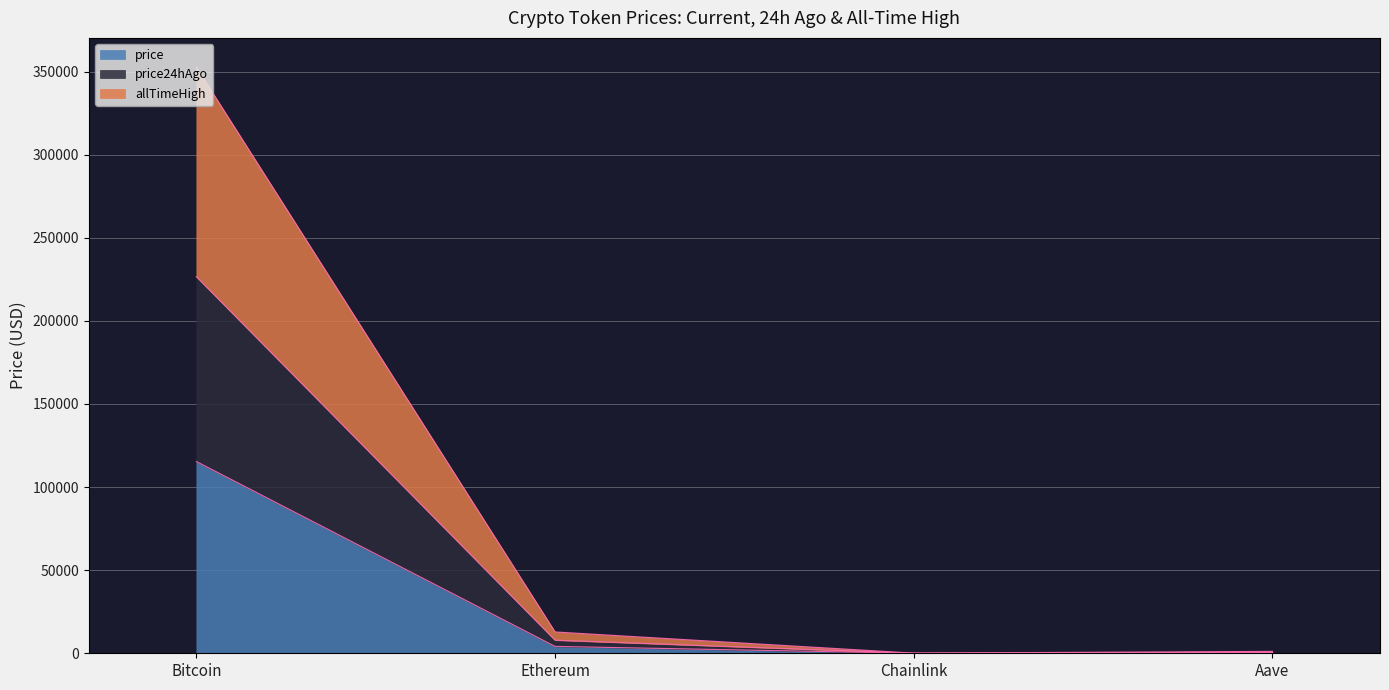

In allTimeHigh, how many points are lower than both neighbors (excluding endpoints)?

1